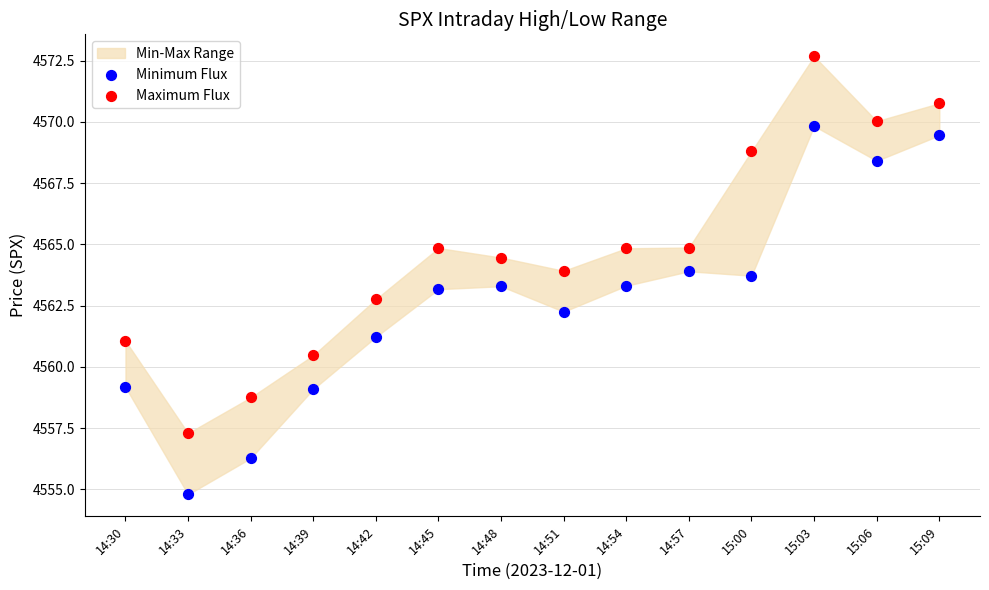

Across all data points, what is the range of Y values (max minus min)?

17.9